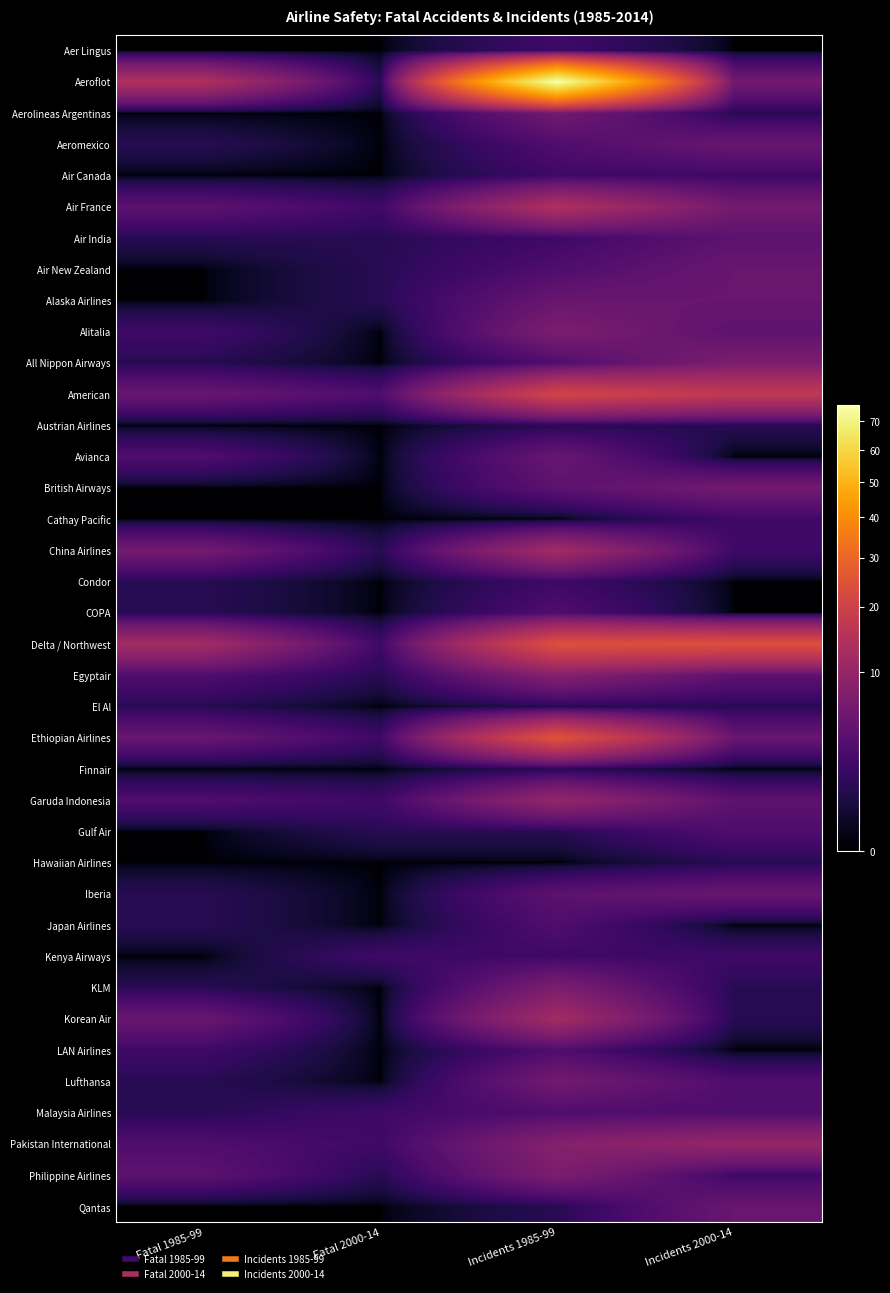

Which series has the largest range (max minus min)?

Aeroflot